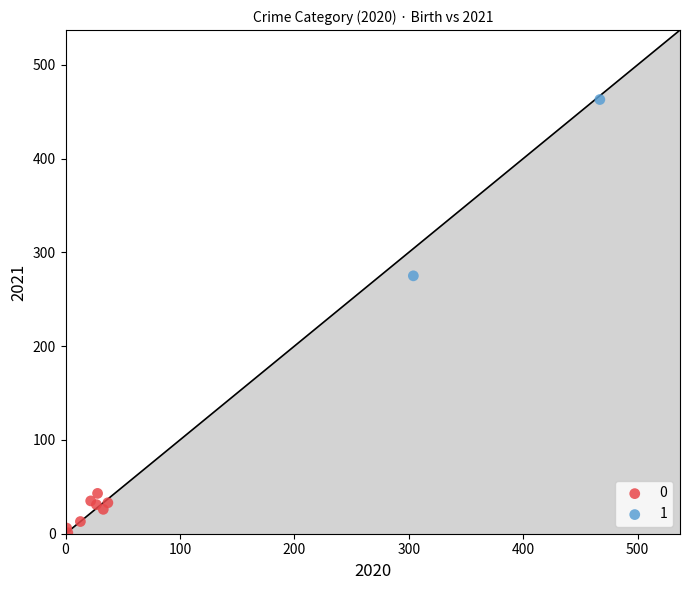

Which series contains the lowest Y value?

0